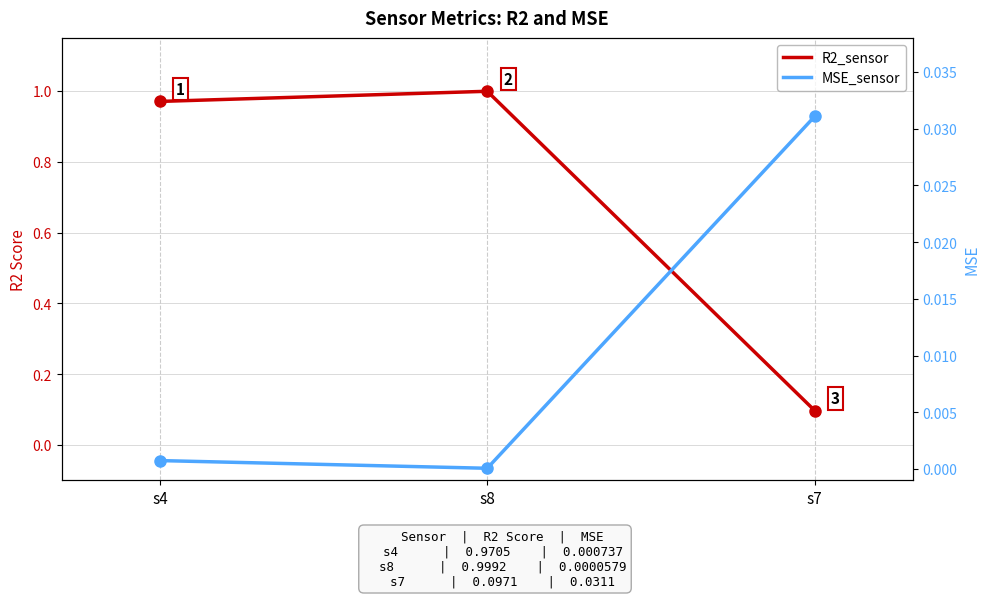

Rank the categories by MSE_sensor value from highest to lowest.

s7, s4, s8